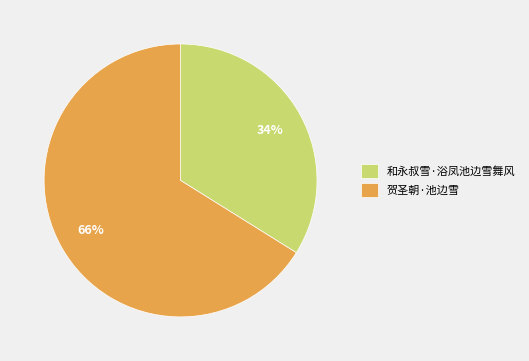

True or false: 贺圣朝·池边雪 accounts for 52% of the total.

False